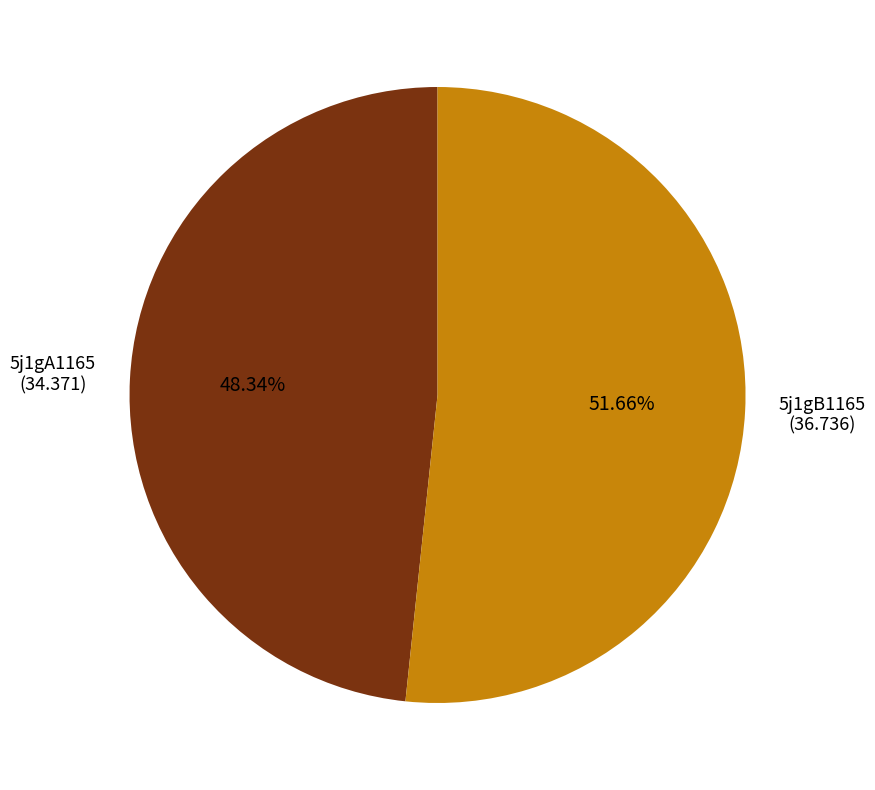

Is there any slice that represents more than half of the pie?

Yes